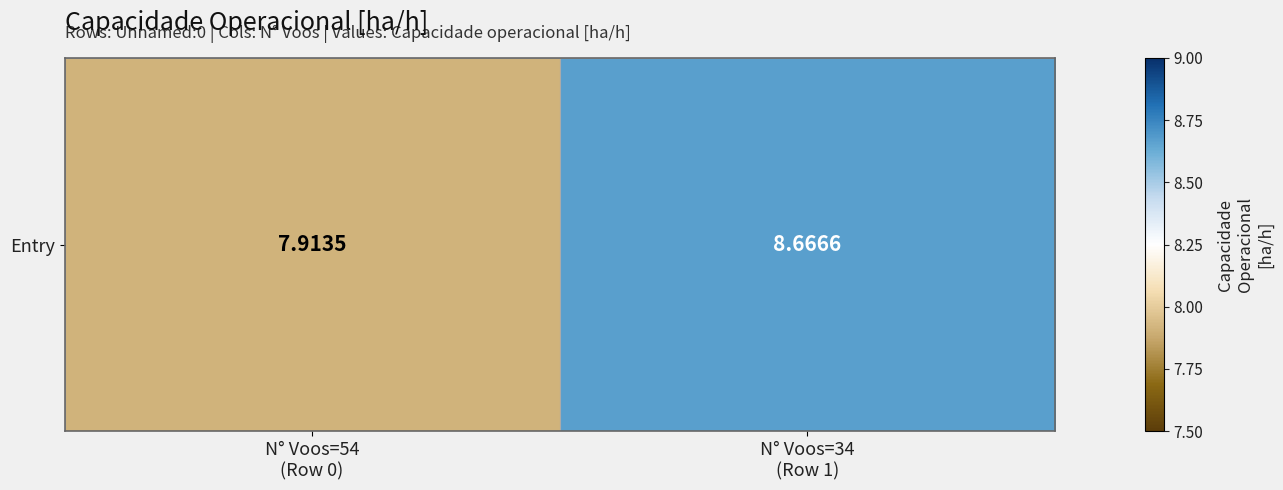

Is it true that the value at N° Voos=54
(Row 0) is 1.7?

False